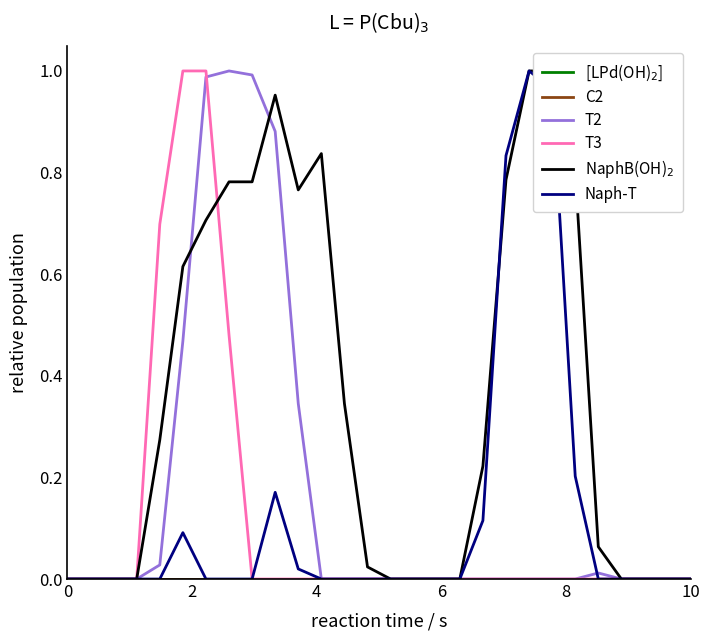

Which series has the largest total across all categories?

NaphB(OH)$_2$